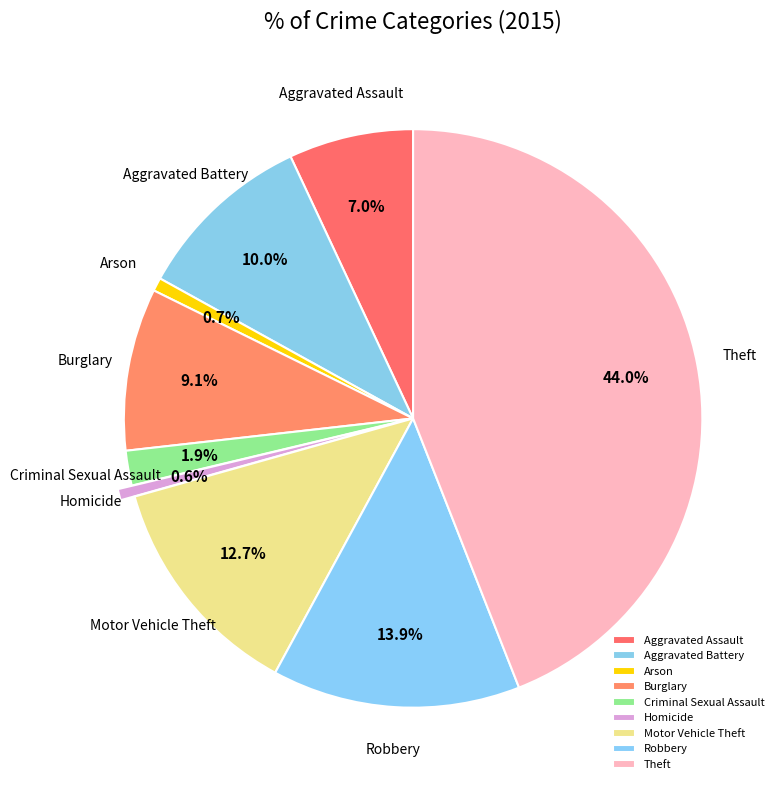

Between Aggravated Battery and Robbery, which is larger?

Robbery